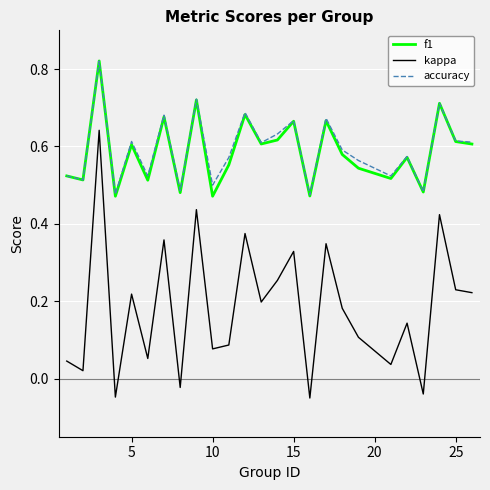

Which series has the largest range (max minus min)?

kappa